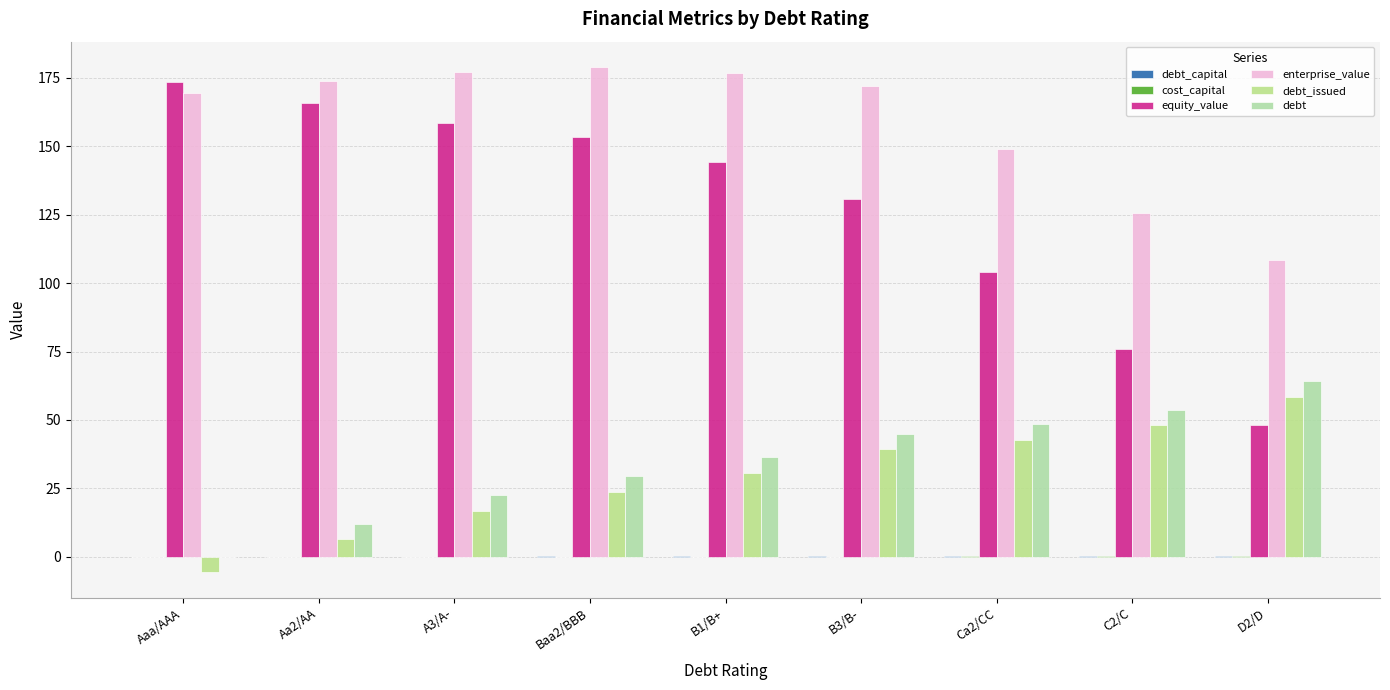

How many data points does each series have?

9